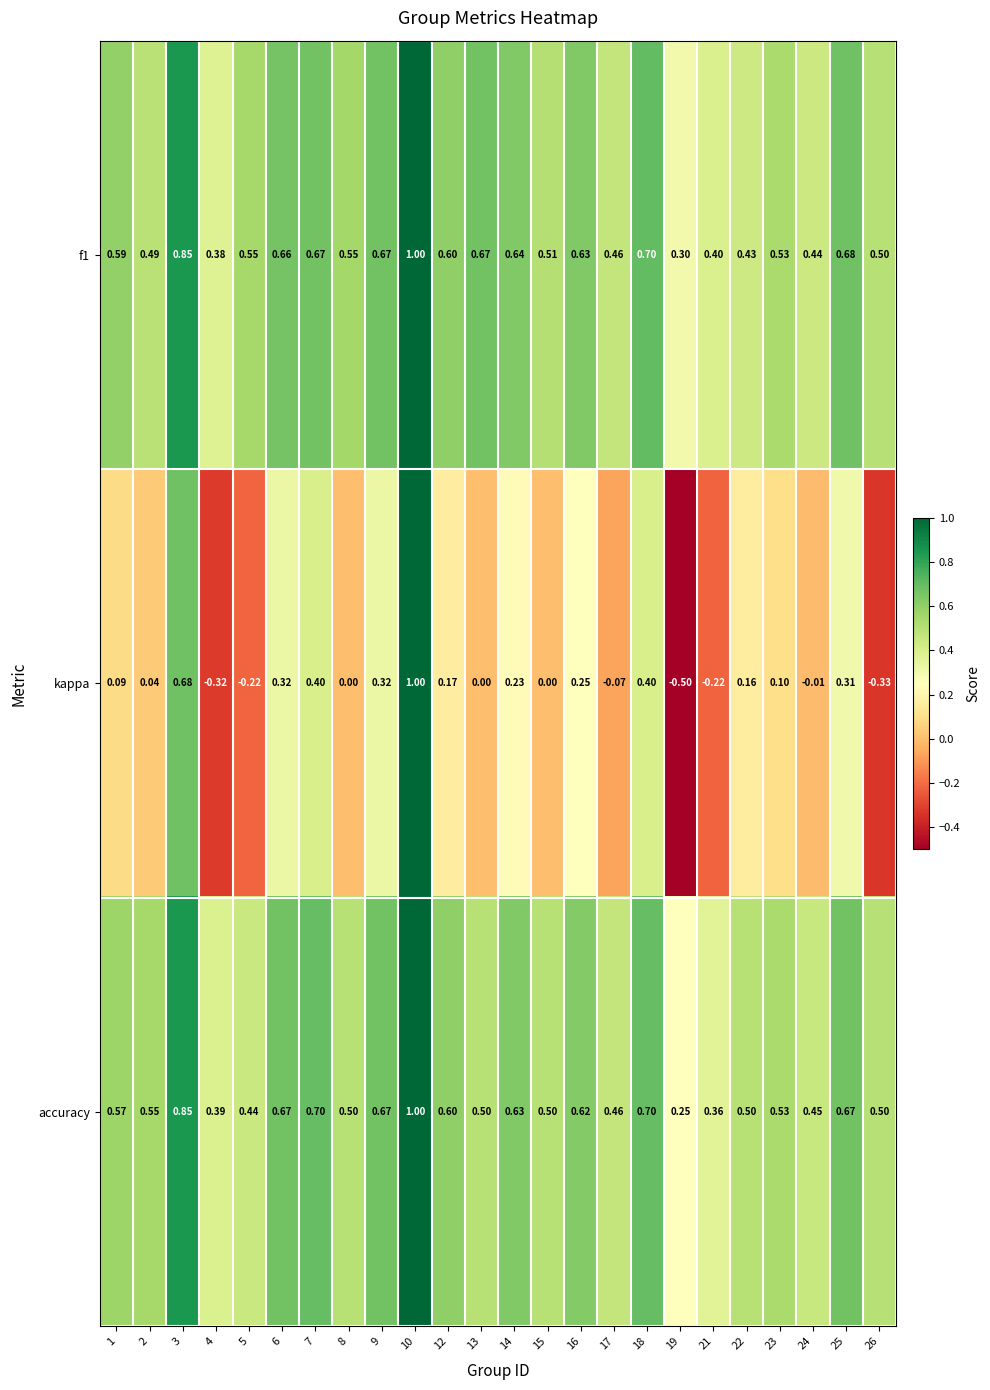

Which series has the largest range (max minus min)?

kappa